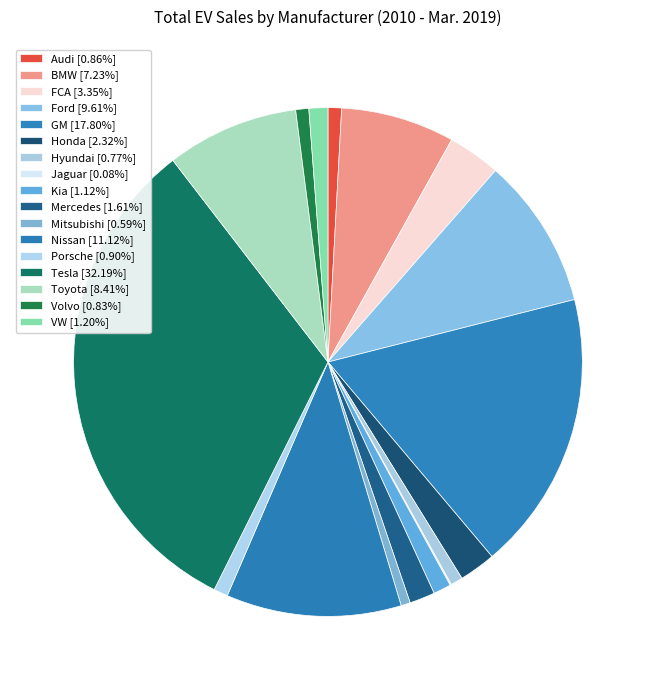

What percentage is the Kia slice, to the nearest percent?

1%